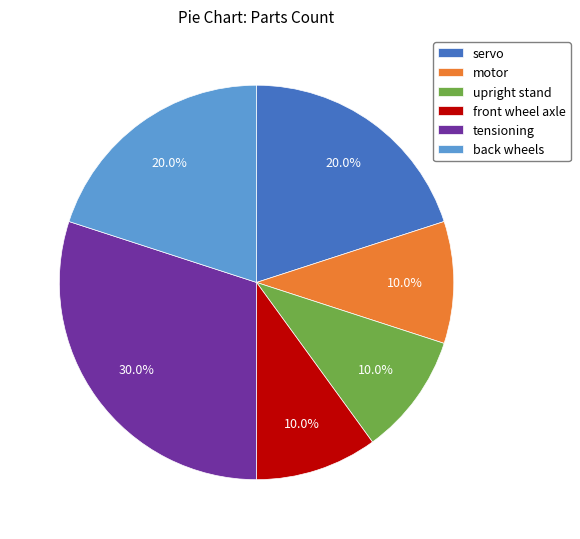

How many segments does this pie chart have?

6